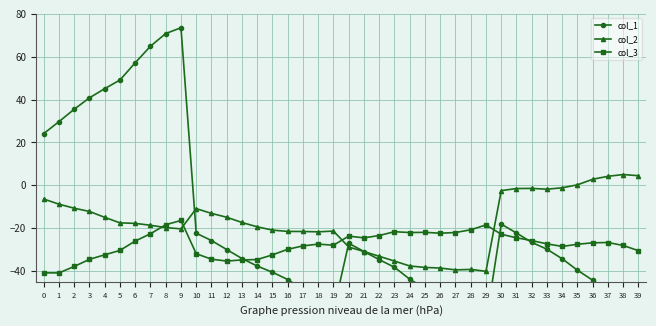

Does the chart have visible grid lines?

Yes